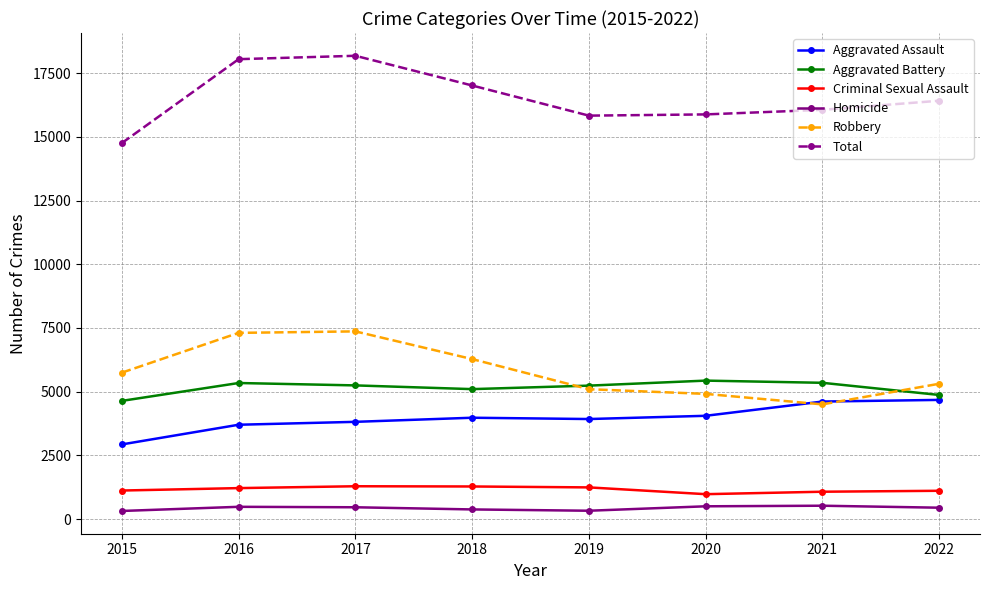

What is the total value across all series at 2022?

32838